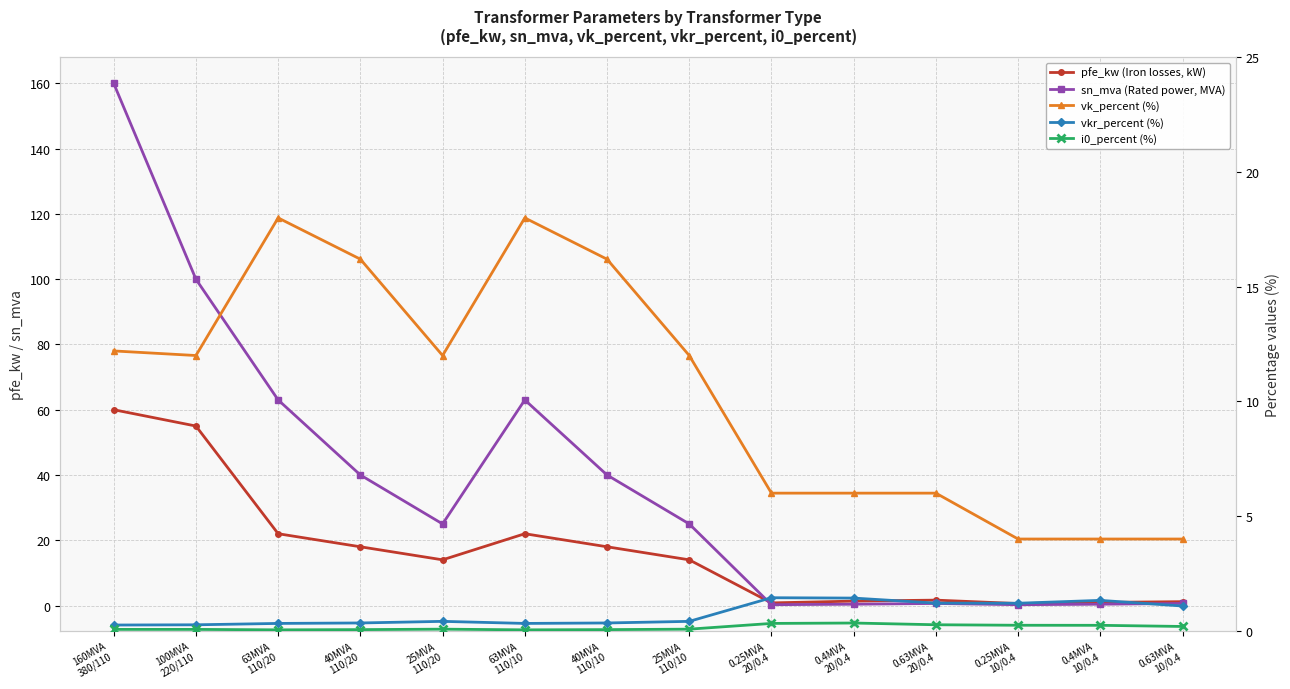

Where is the first local minimum for vkr_percent (%)?

63MVA
110/10